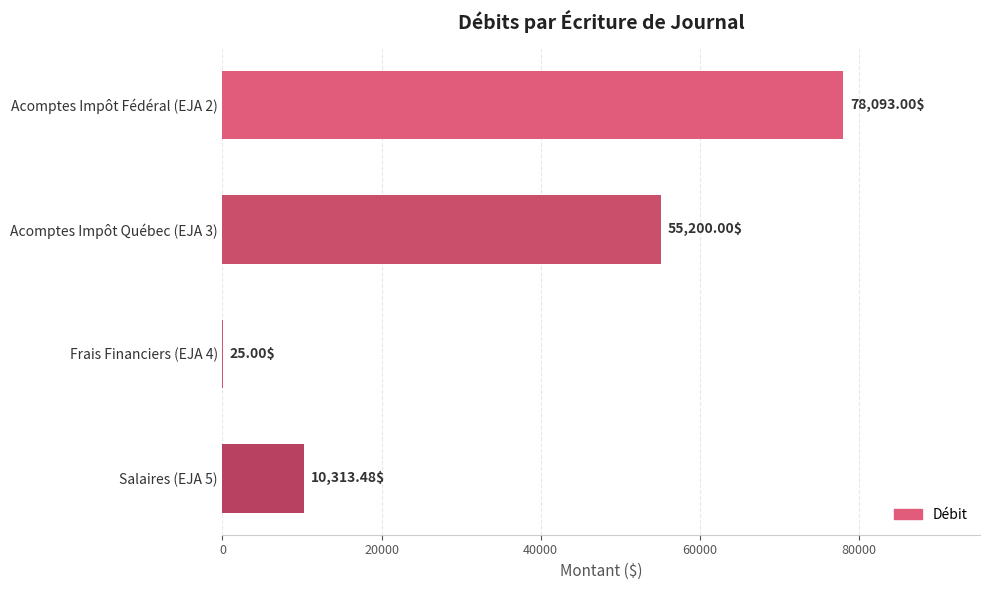

What is the sum of the values at Frais Financiers (EJA 4) and Acomptes Impôt Fédéral (EJA 2)?

78118.0